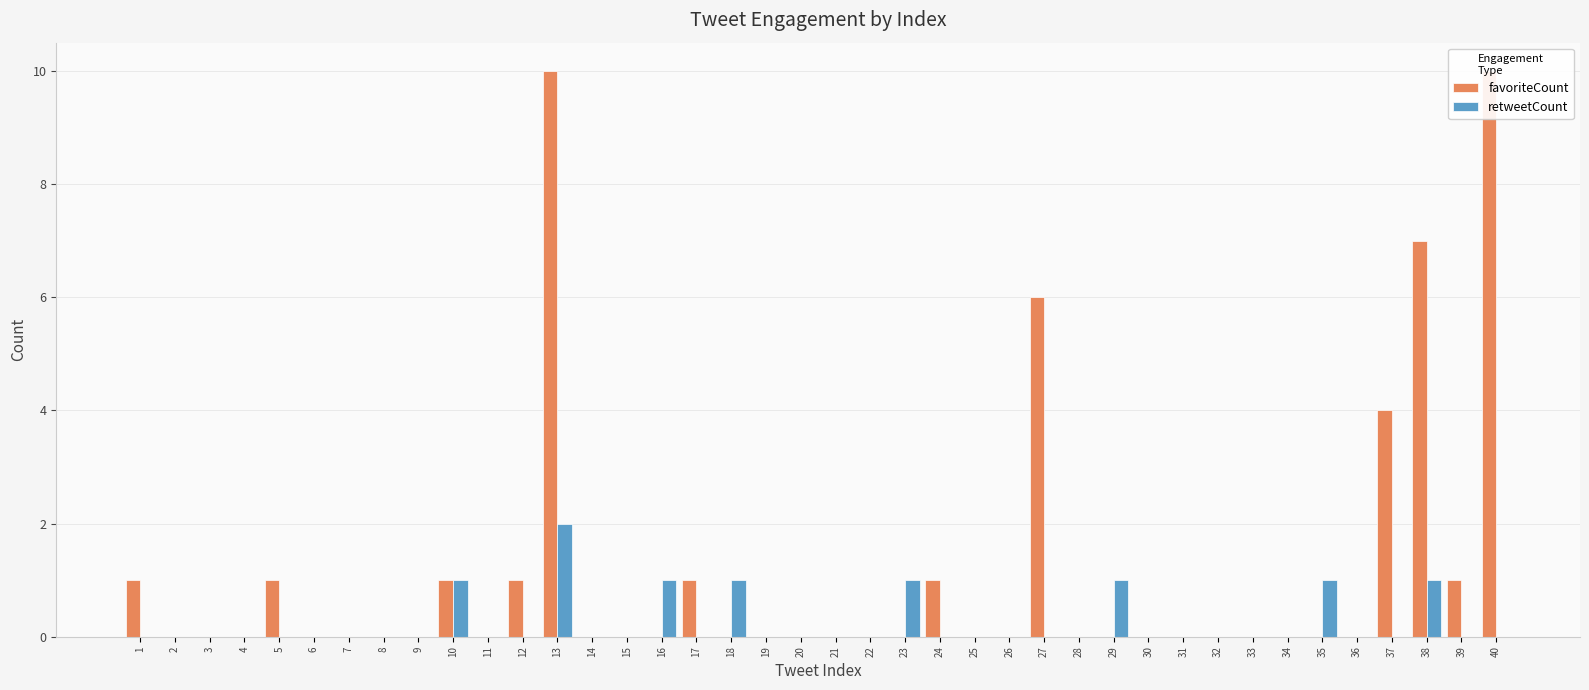

What is the spread (max minus min) of values at 37?

4